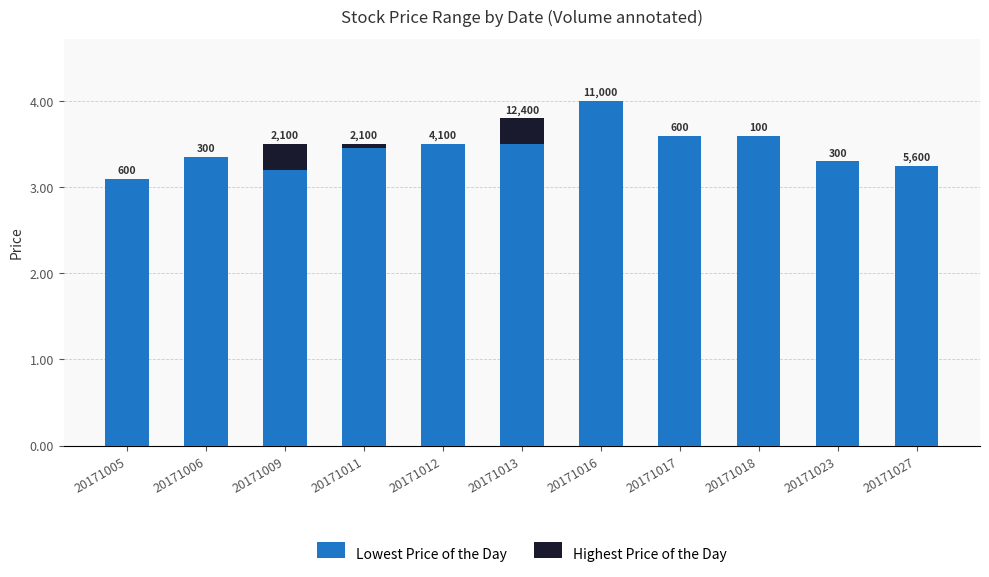

Which series has the widest spread of values?

Lowest Price of the Day